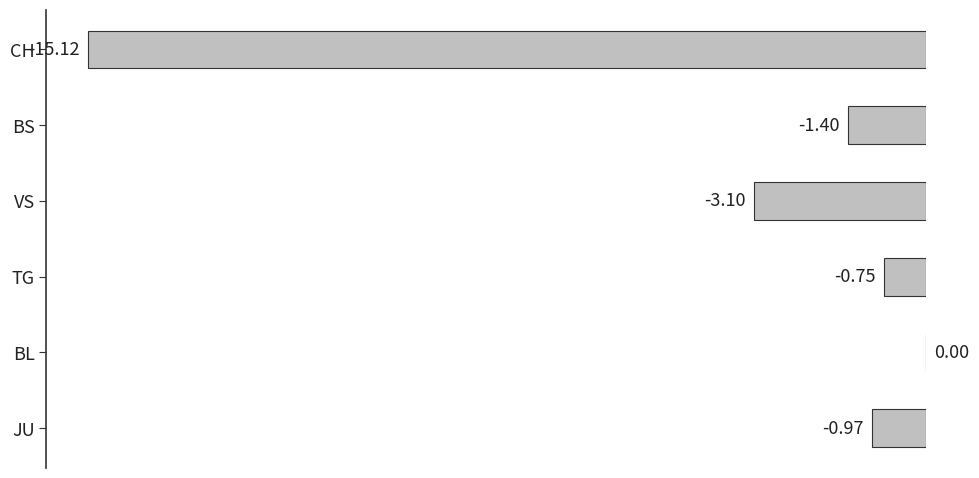

What is the average value?

-3.6